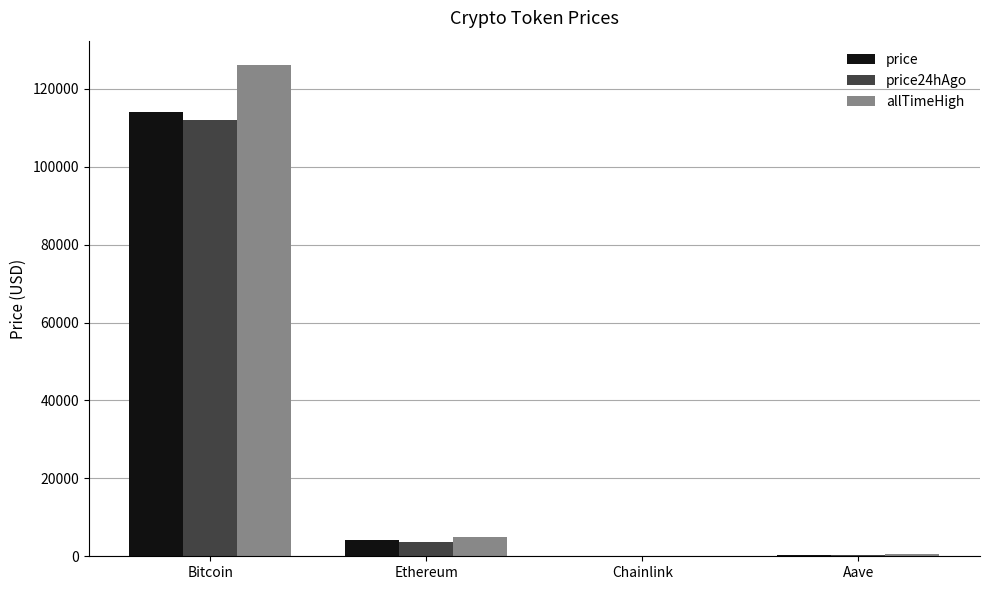

What is the sum of all price24hAgo values?

116017.9